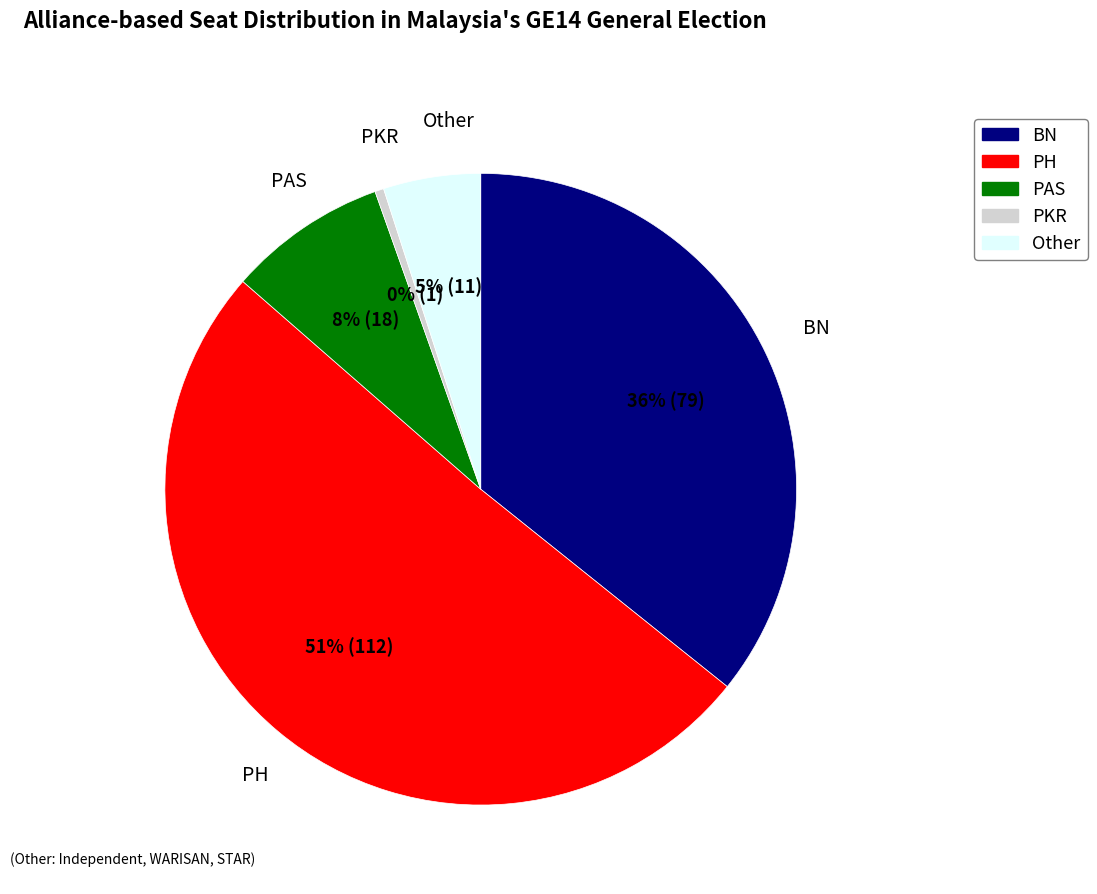

Is there any slice that represents more than half of the pie?

Yes